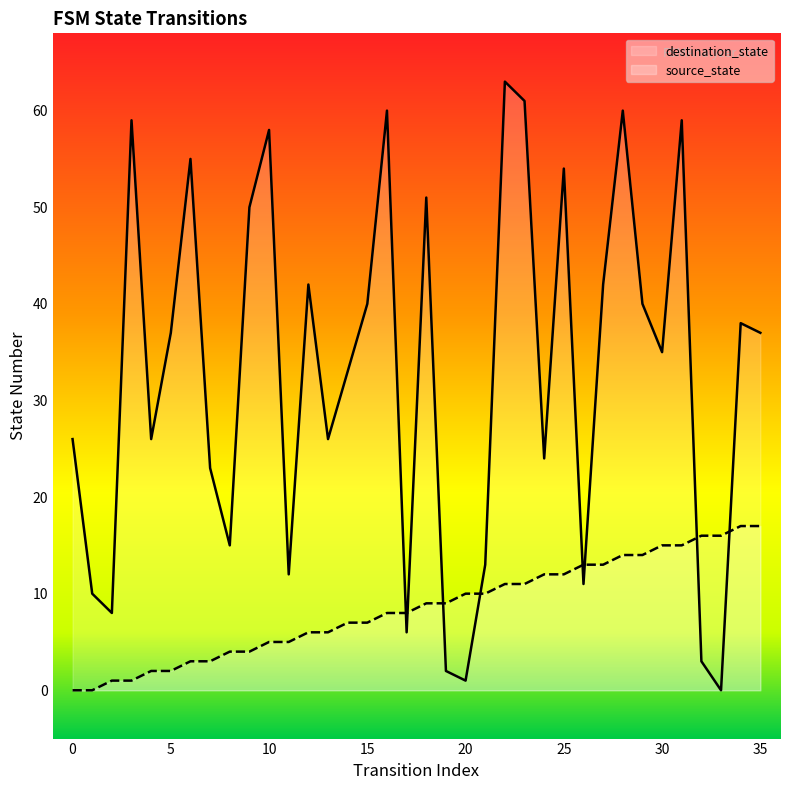

Which series changed the most between 22 and 34?

destination_state